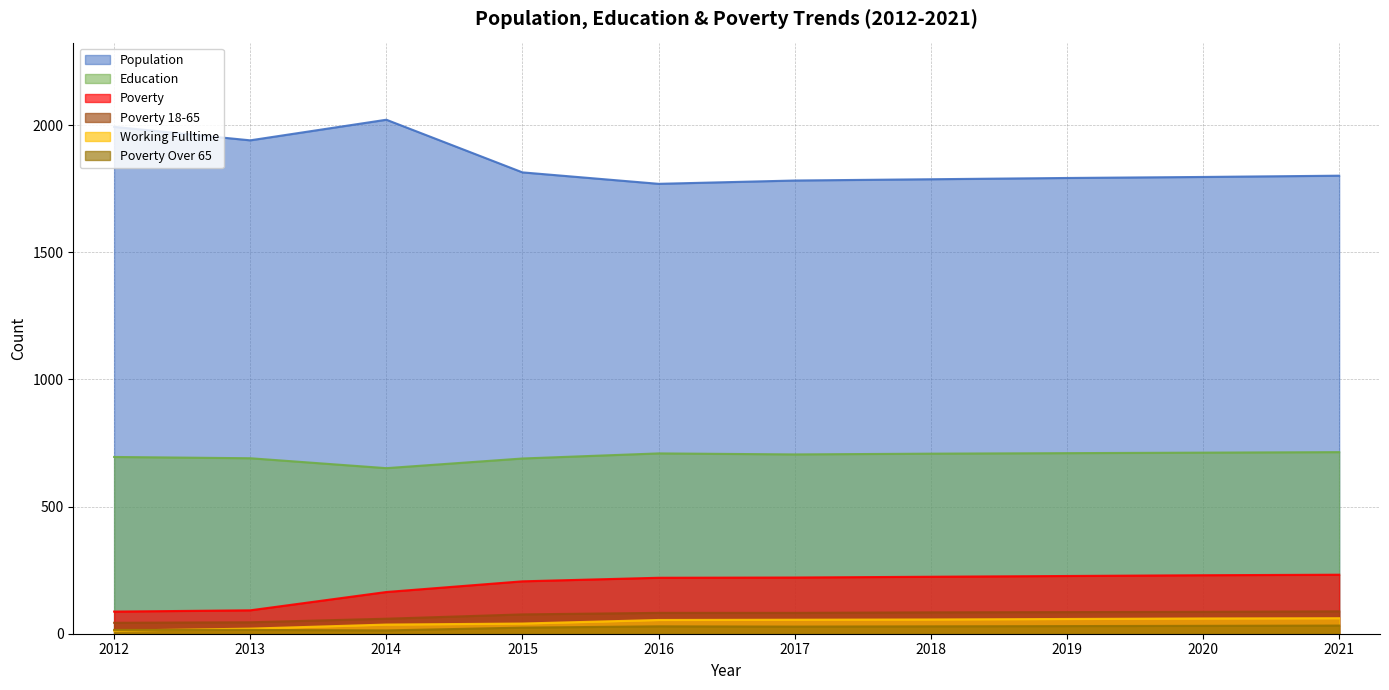

What is the maximum value shown in the chart?

2021